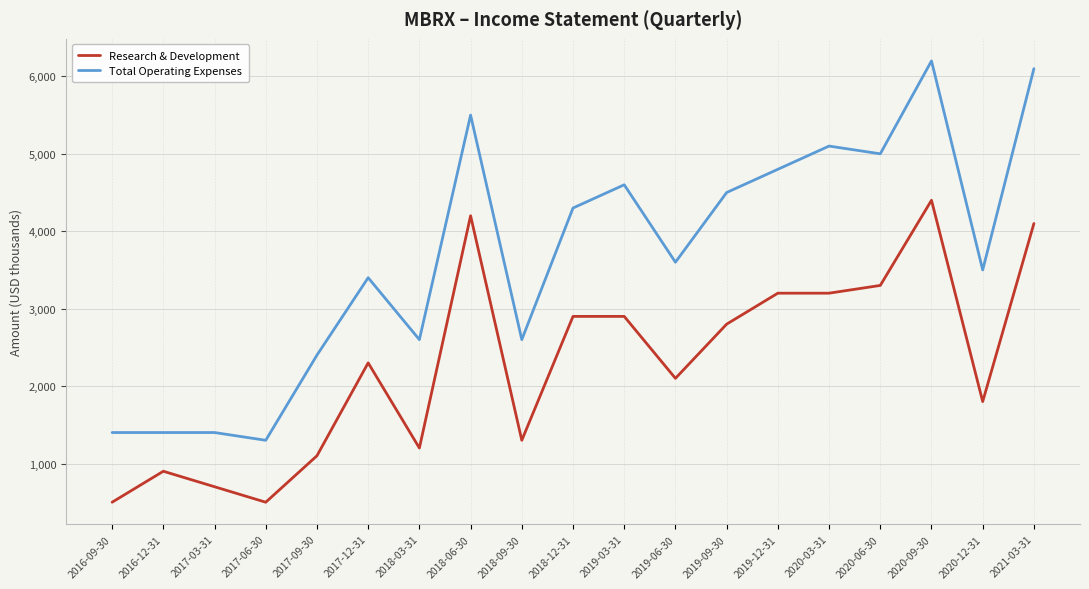

At which label is Research & Development closest to 2450?

2017-12-31